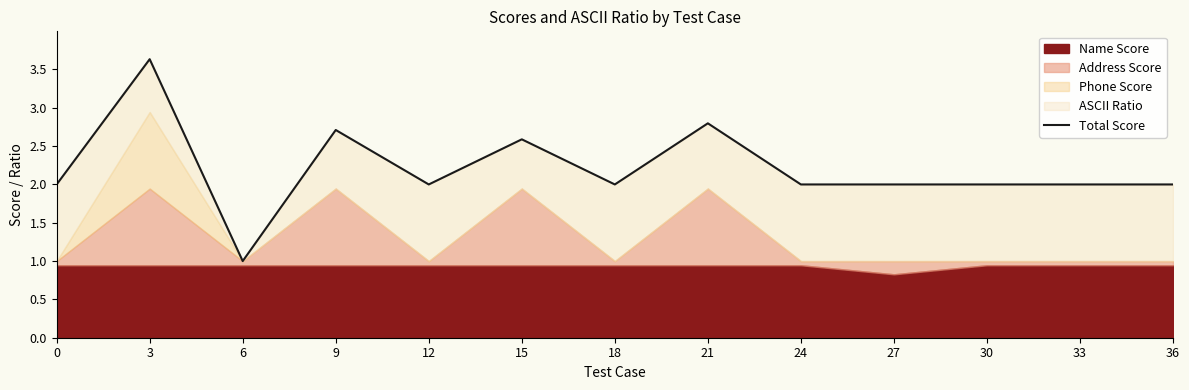

How many interior local valleys (lower than both neighbors) does the data have?

3